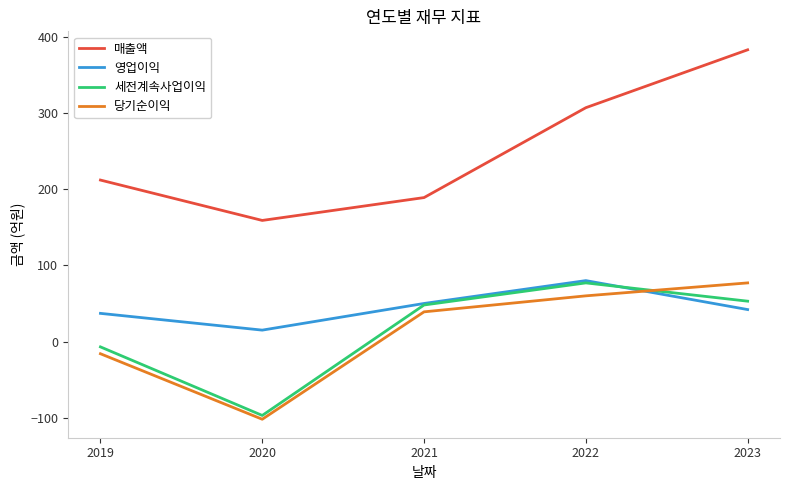

The 매출액 series shows 53 at 2021. True or false?

False